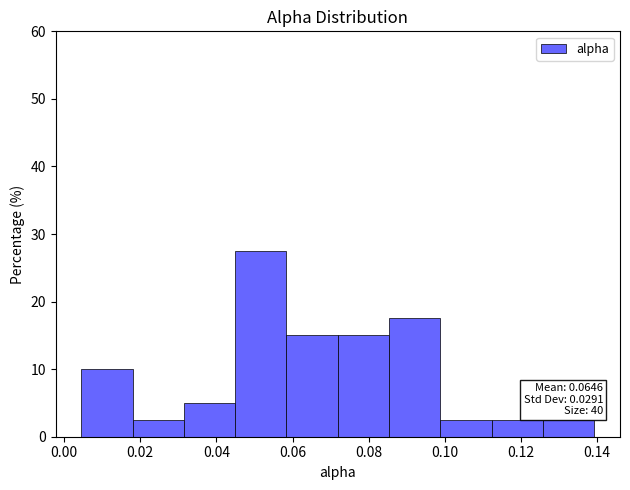

Which range on the x-axis has the tallest bar?

0.044 to 0.058